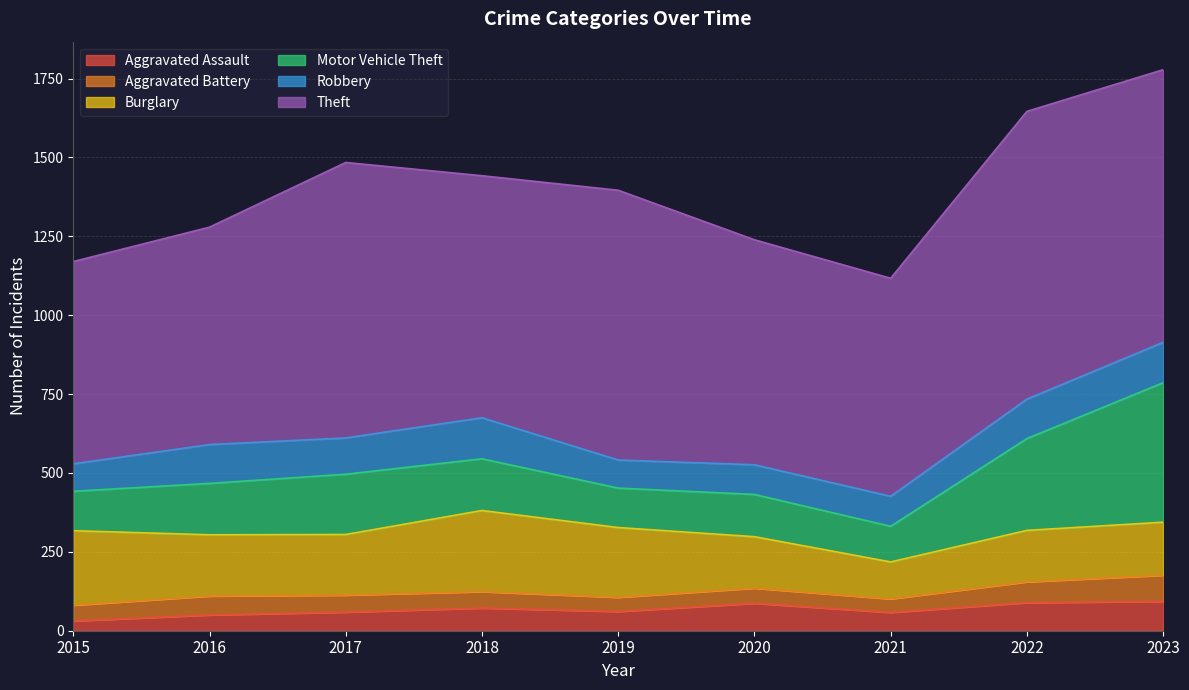

How many distinct data groups are displayed?

6